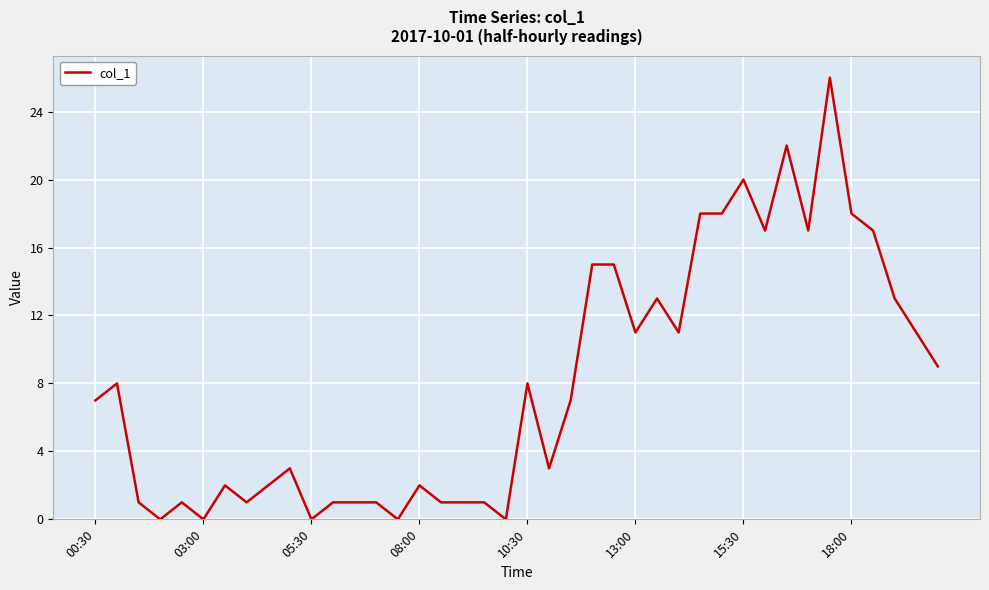

What is the greatest value displayed?

26